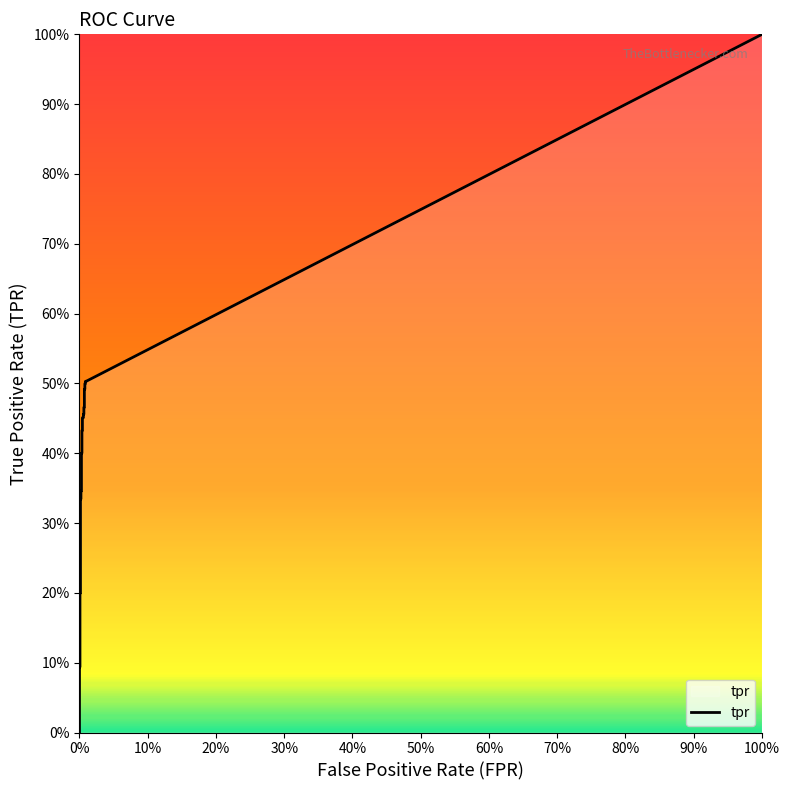

What is the change in value from 0.0014357501794687725 to 0.00574300071787509?

+0.2